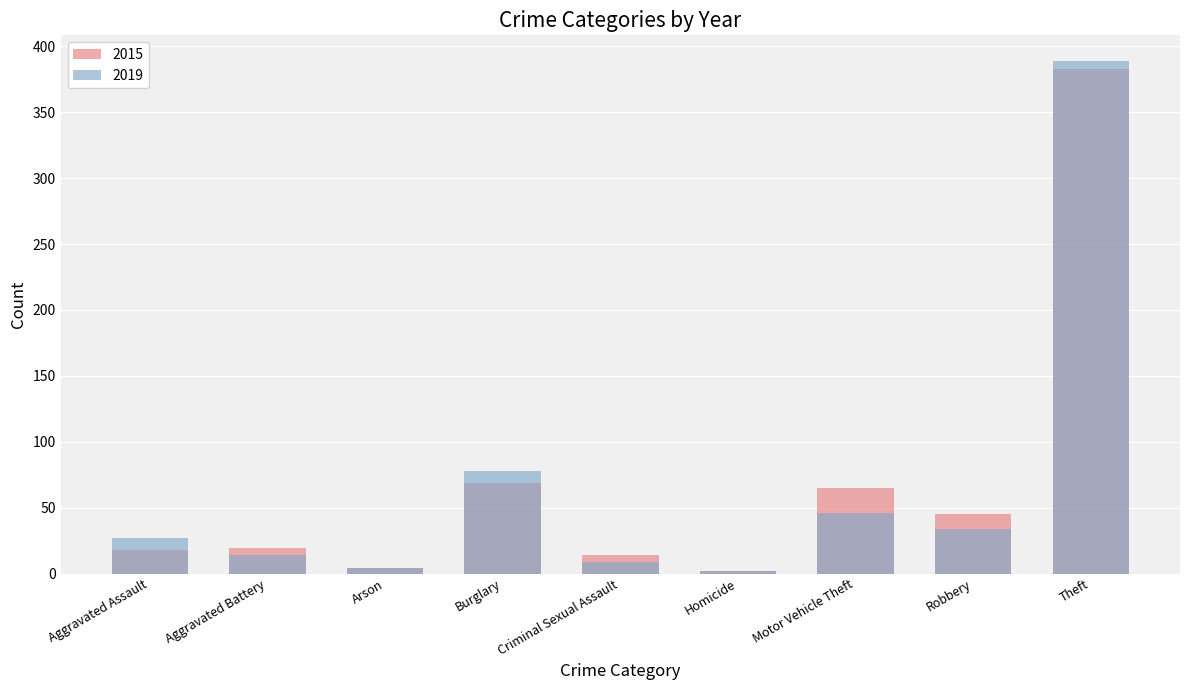

Reading left to right, transcribe all the data shown in this chart.

2015: 18	19	4	69	14	2	65	45	383
2019: 27	14	4	78	9	2	46	34	389